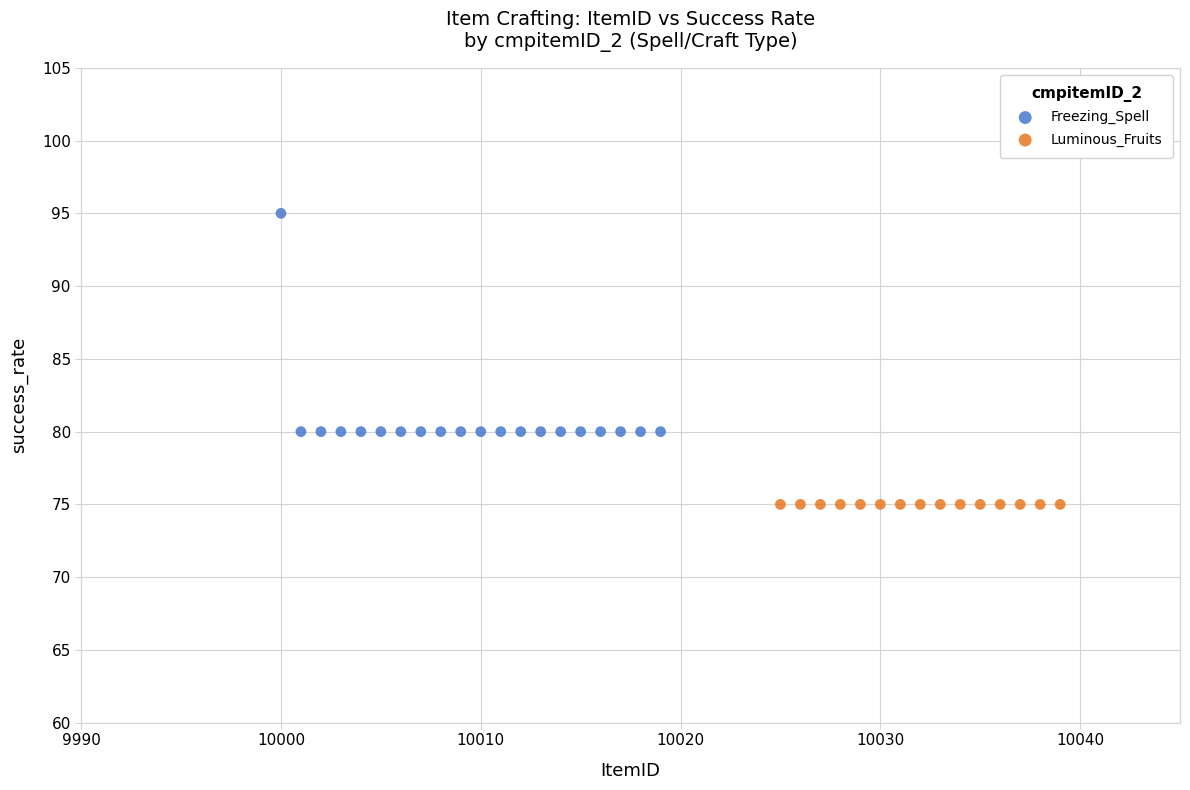

Which series reaches the minimum Y coordinate?

Luminous_Fruits